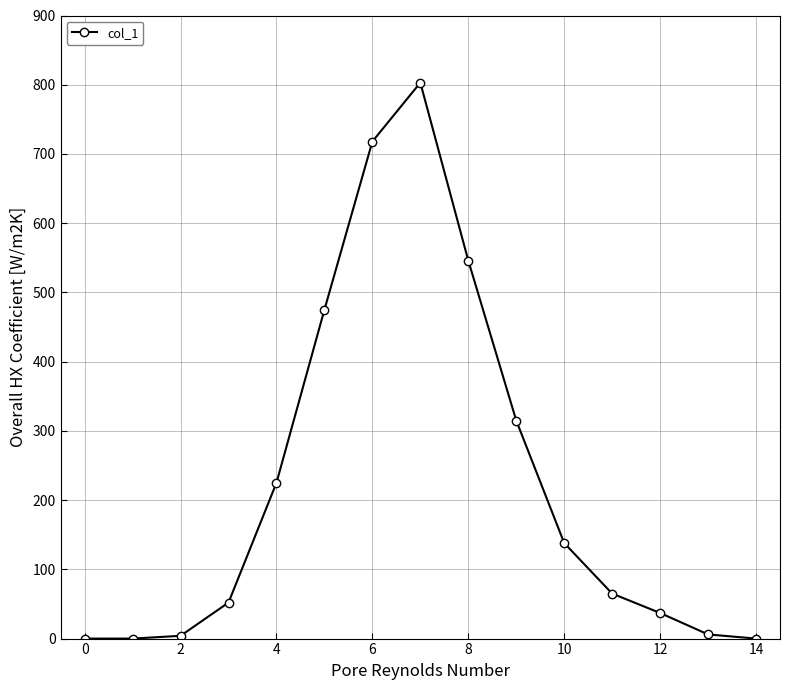

What is the value of the 7th point from the left?

718